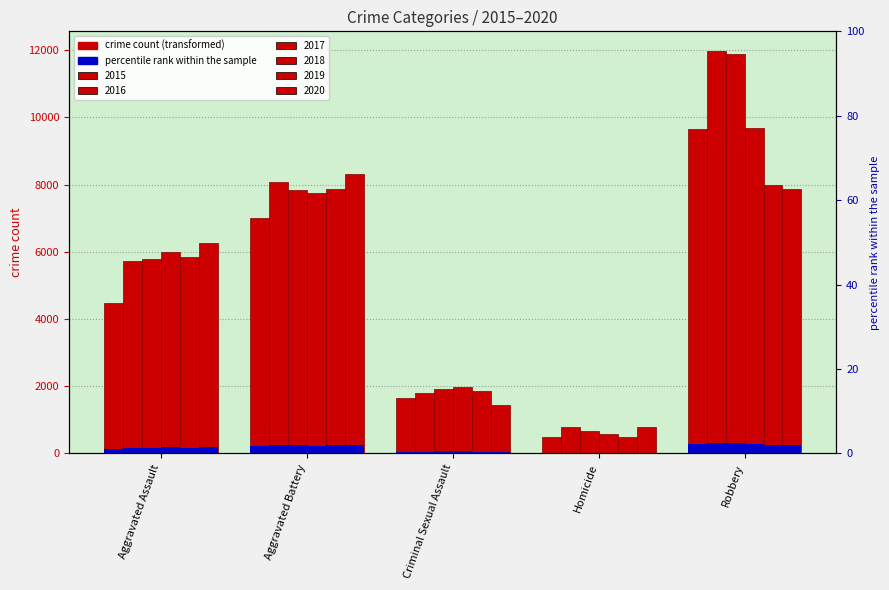

Which category has the highest value across all series?

Robbery